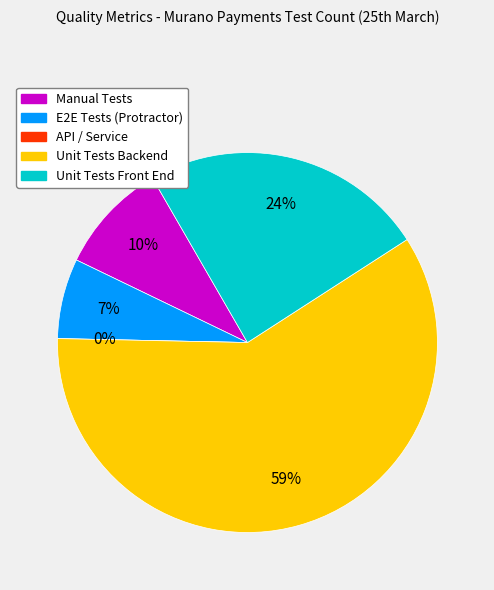

Count the number of slices in the pie.

5